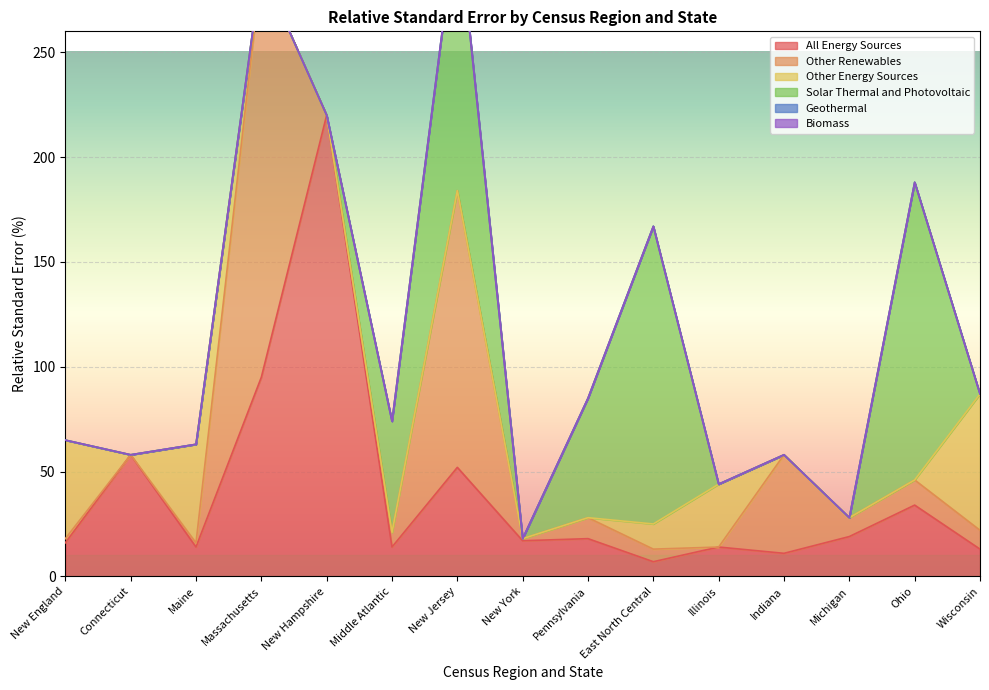

Is the value of Biomass at New England greater than the value of Other Renewables at New England?

No